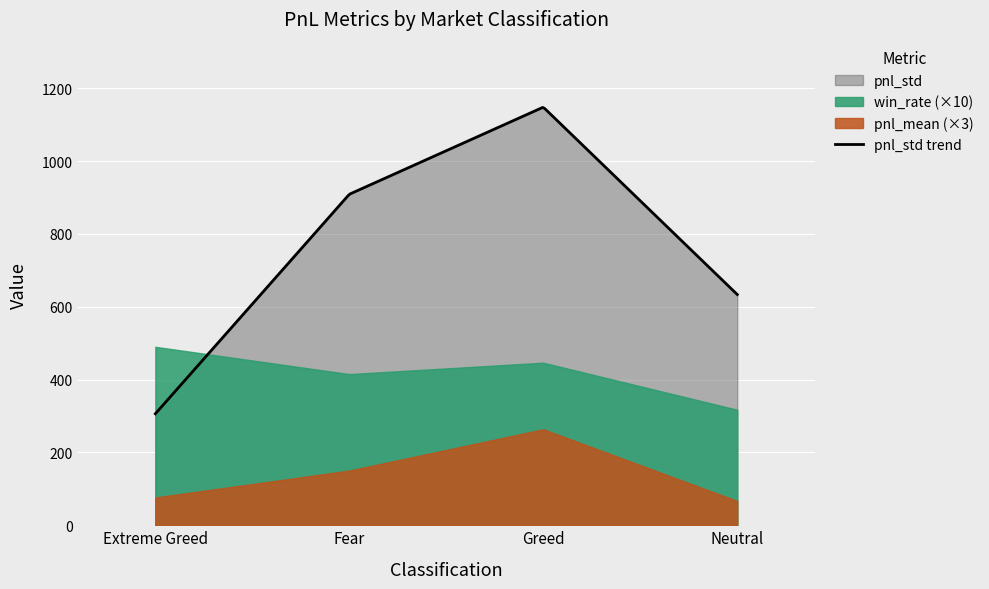

At which category does win_rate reach its first local valley?

Fear